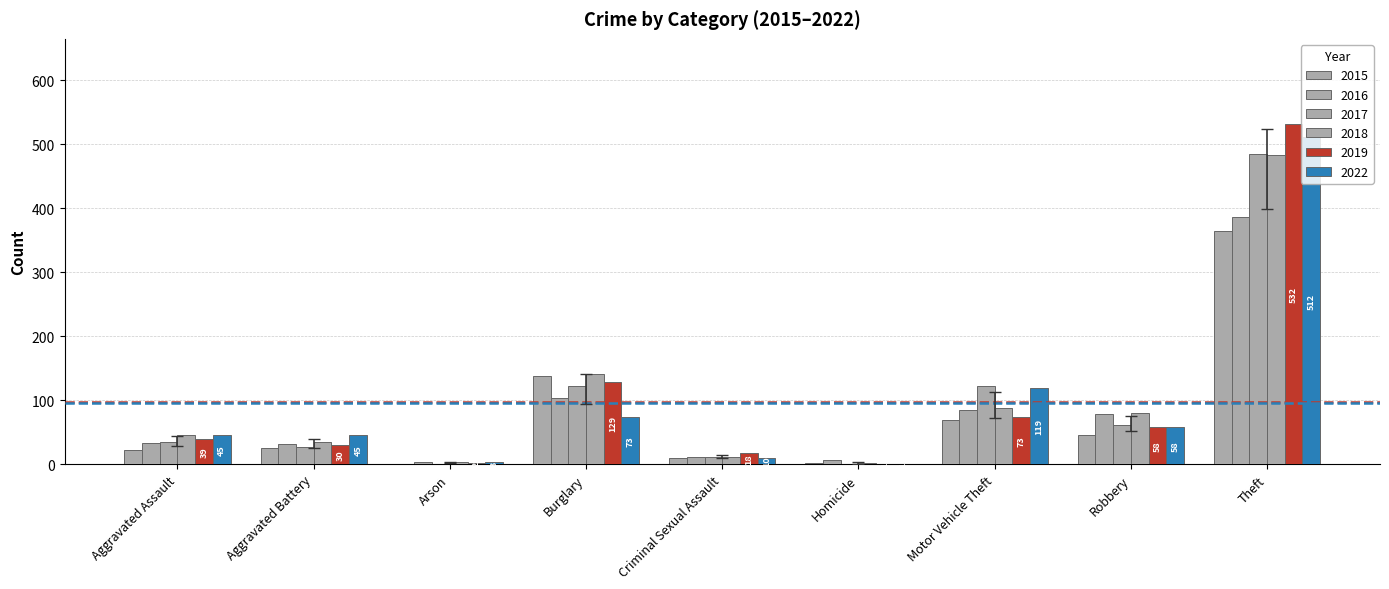

Which series has the largest range (max minus min)?

2019